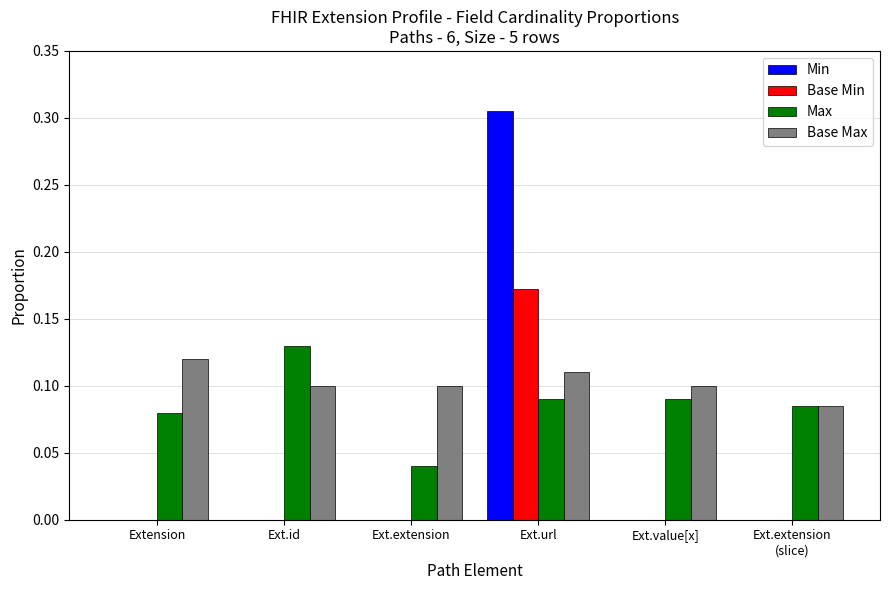

The Base Min series shows 0.0 at Ext.value[x]. True or false?

True